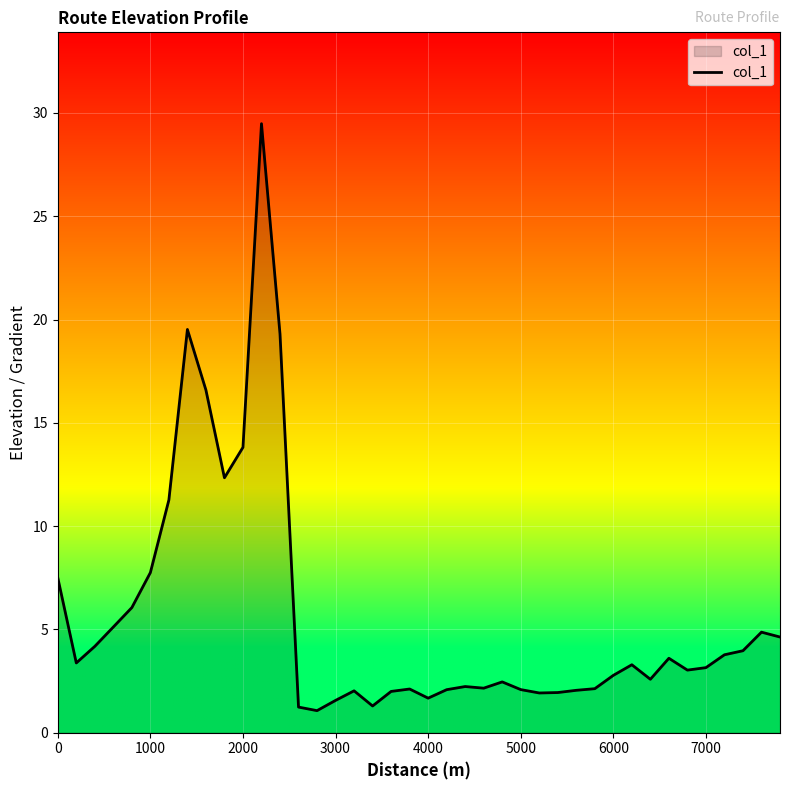

What is the greatest value displayed?

29.5